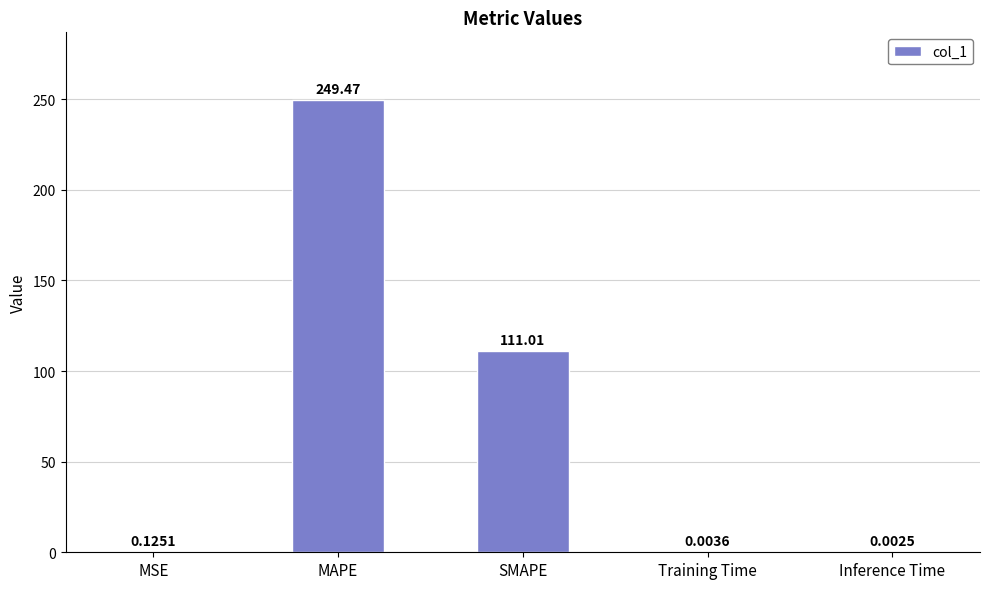

Are the bars horizontal?

No